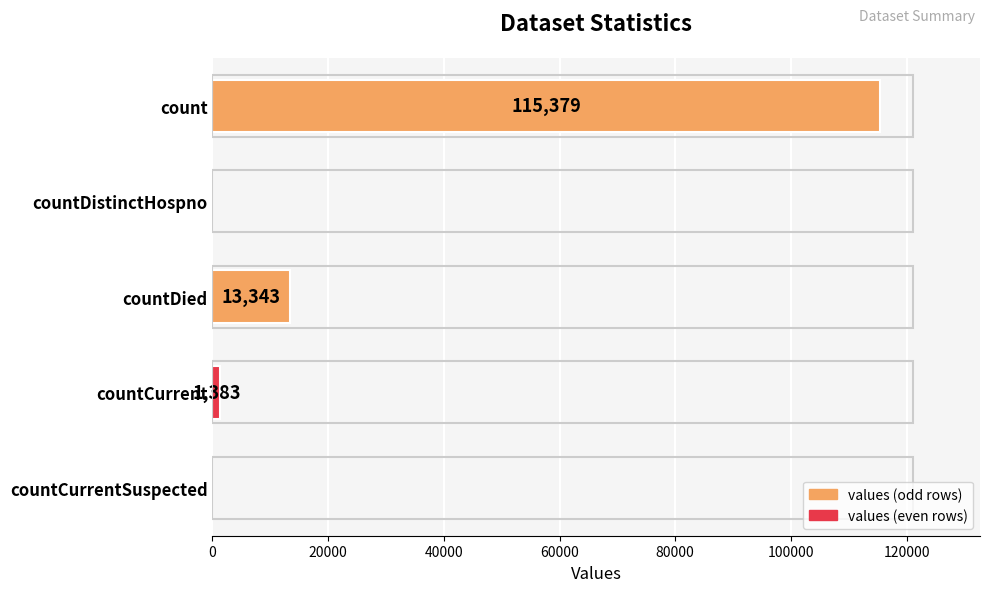

What is the sum of the values at countCurrentSuspected and countDied?

13343